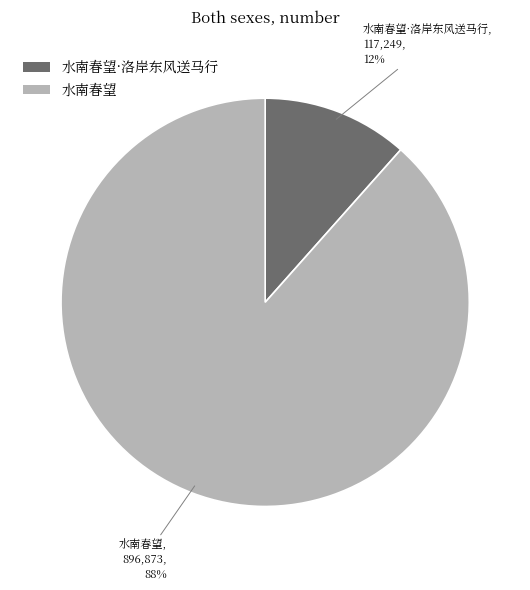

Does 水南春望·洛岸东风送马行 account for over 50% of the chart?

No